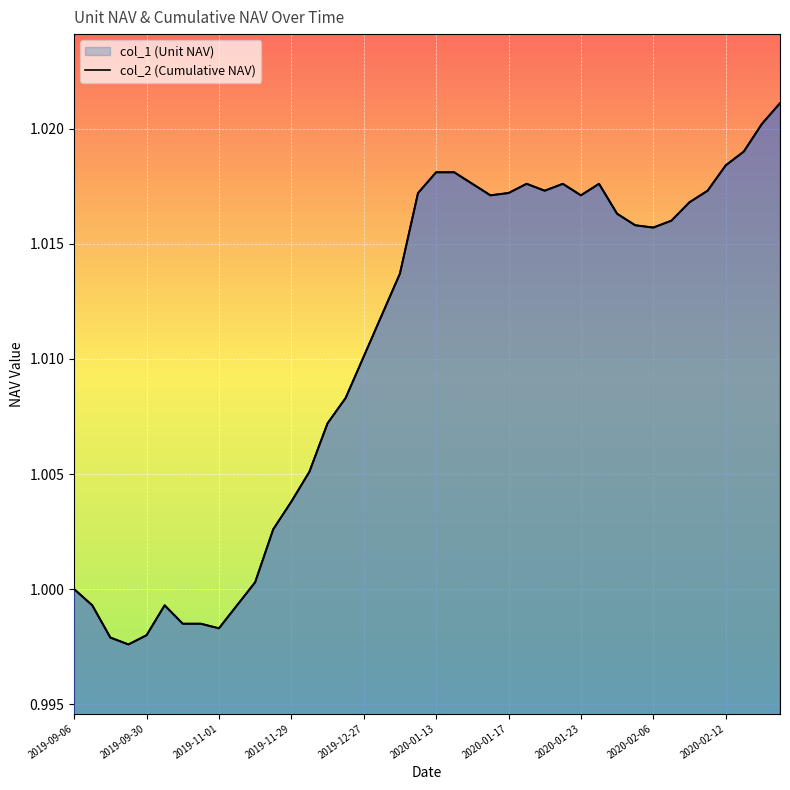

Is the value of col_1 at 2019-11-22 greater than the value of col_2 at 2020-01-23?

No